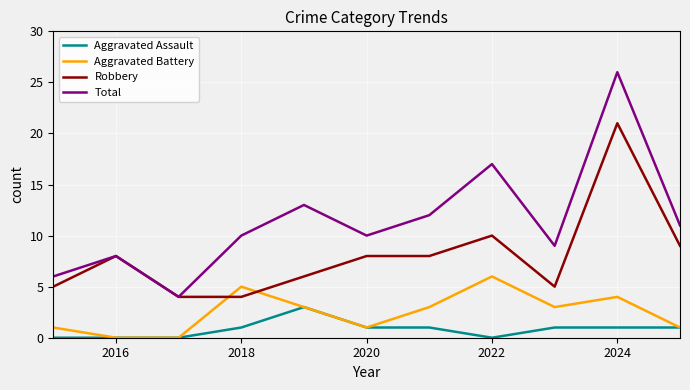

Which series has the largest range (max minus min)?

Total